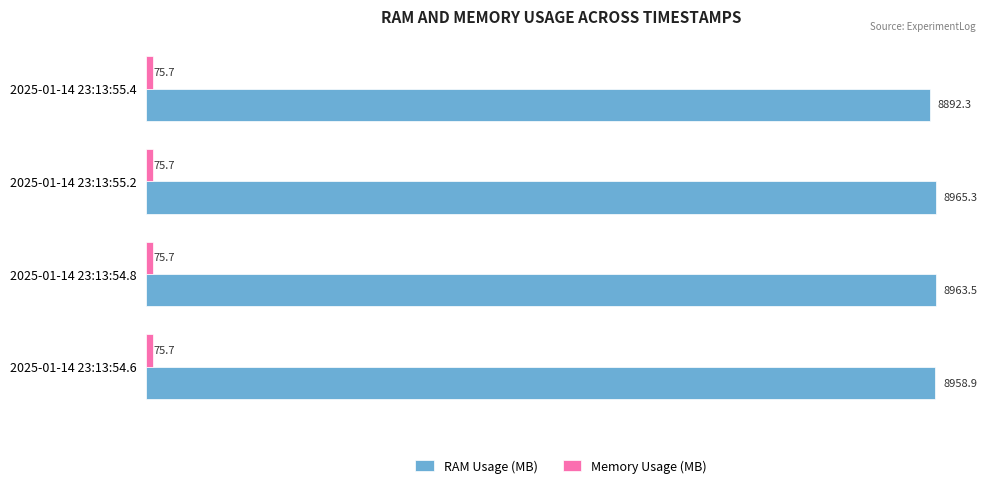

At which category is the sum across all series the highest?

2025-01-14 23:13:55.2